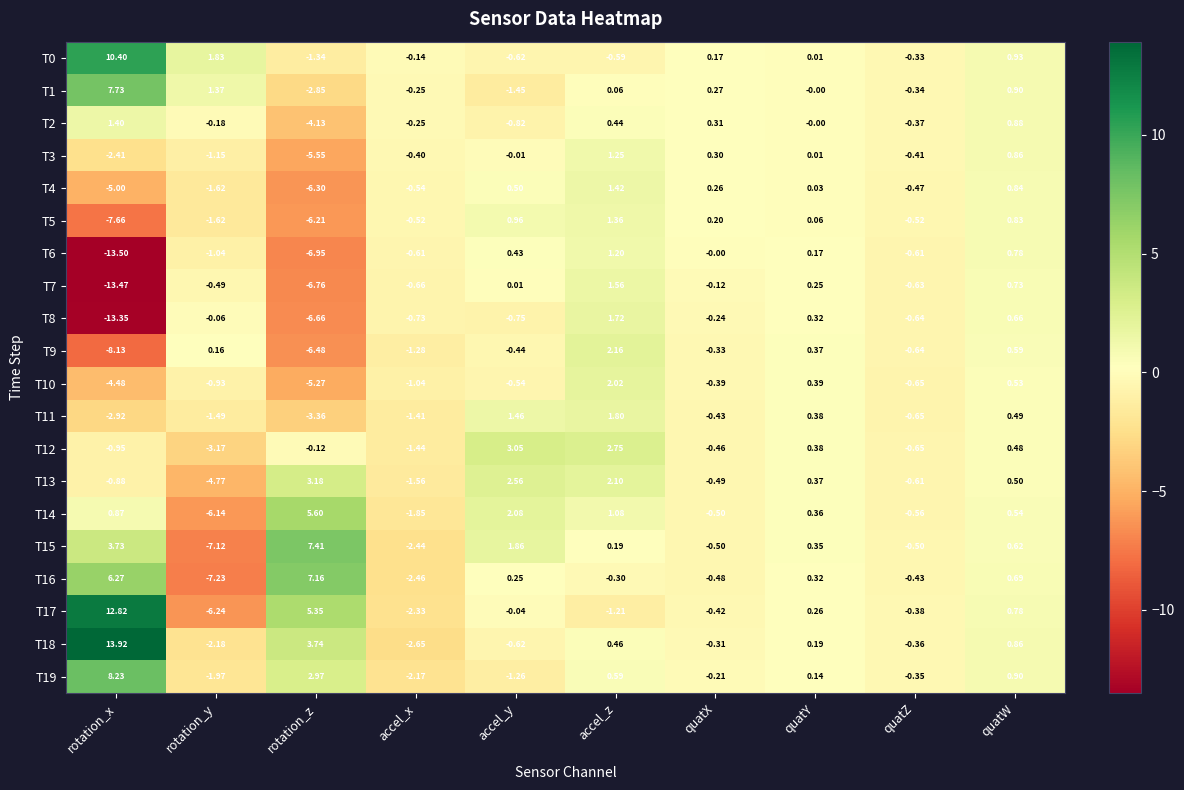

How many series are shown in this chart?

20